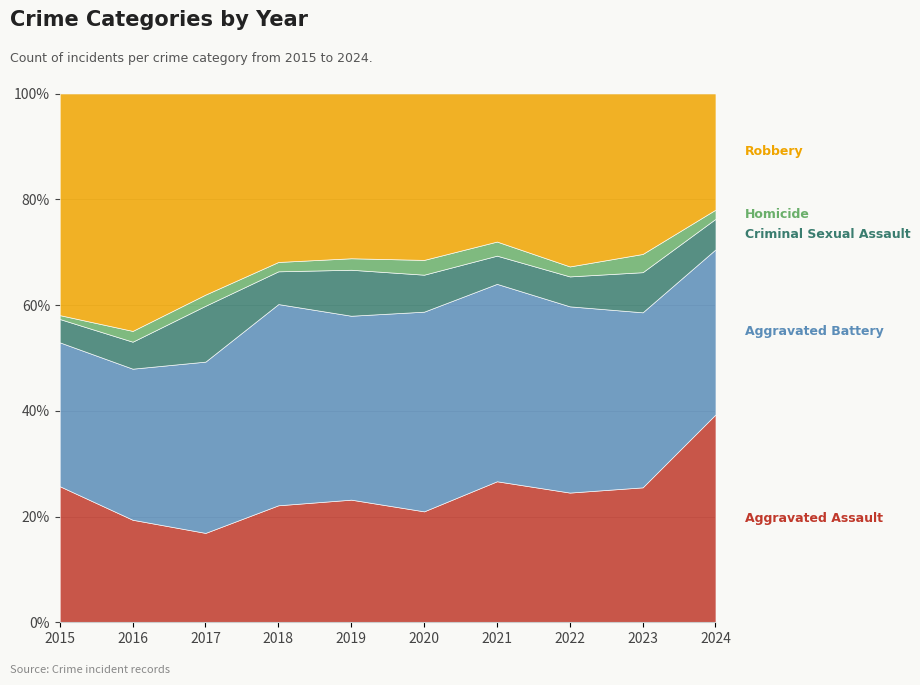

How many interior local peaks does the Aggravated Assault series have?

2